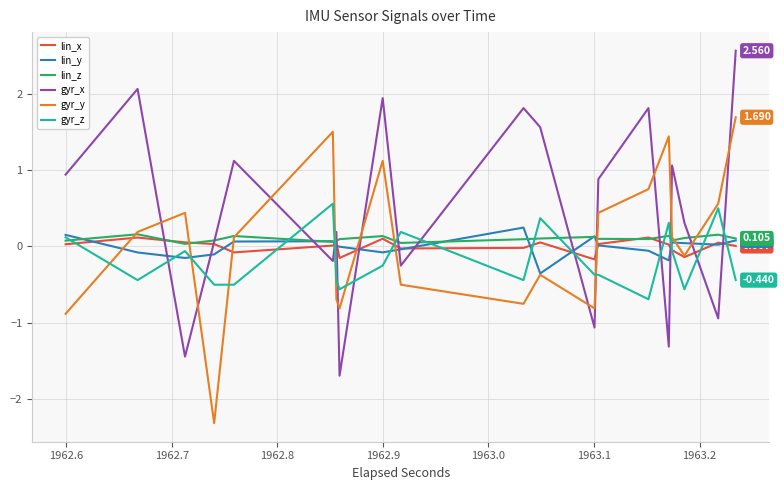

What is the lowest value of the gyr_z series?

-0.7